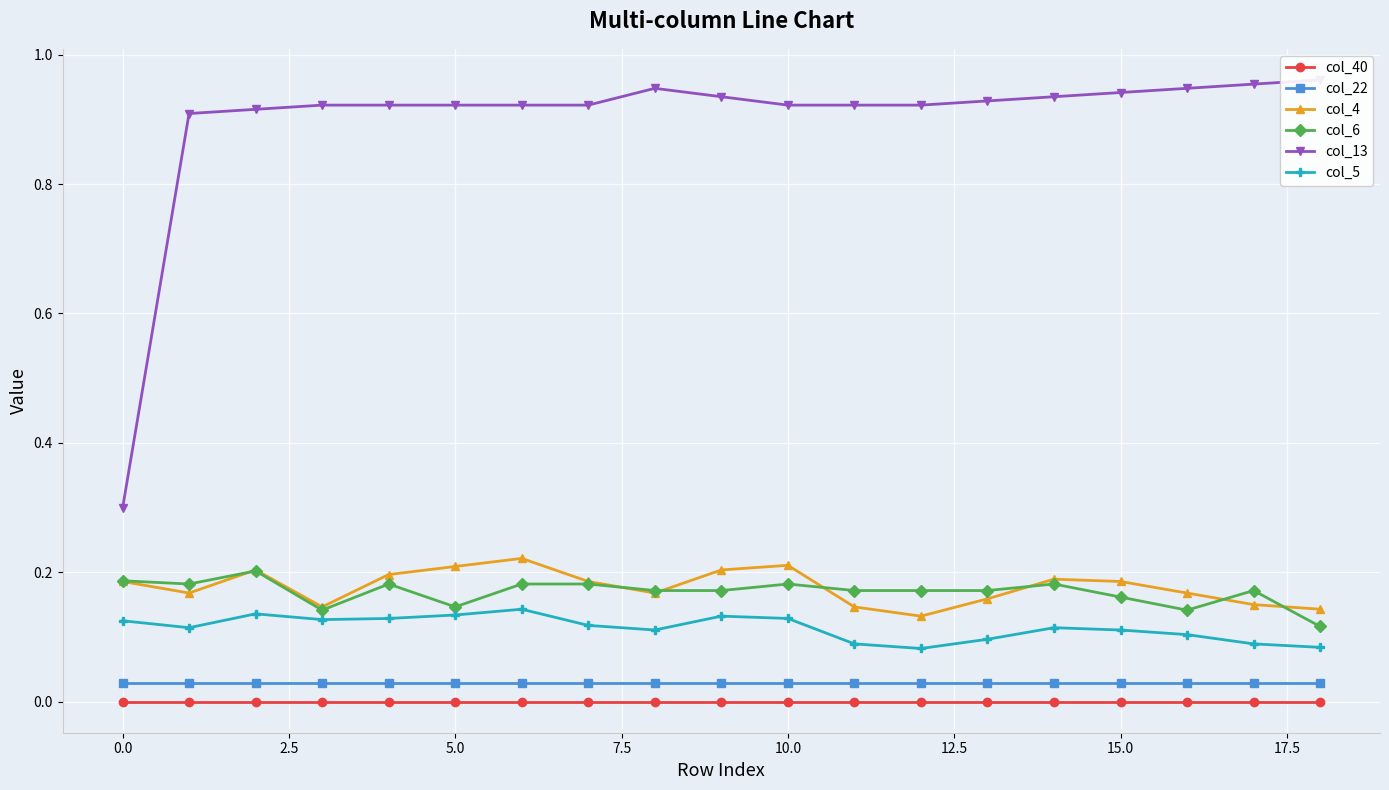

True or false: col_22 and col_5 cross at least once.

False